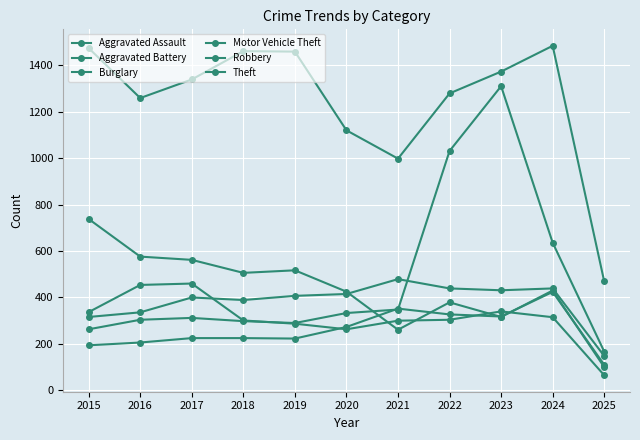

Count the number of data series in this chart.

6